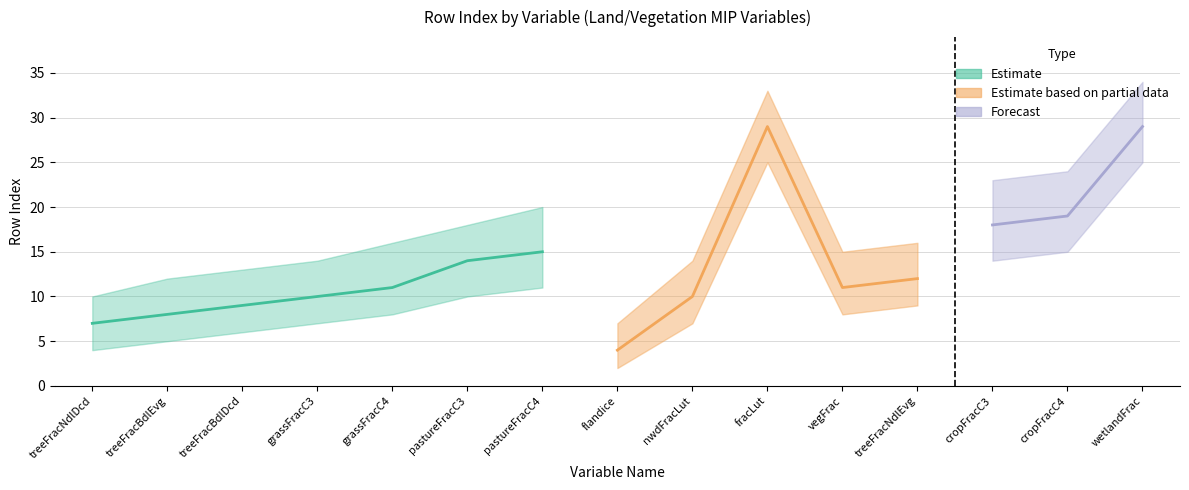

At how many categories does at least one series exceed 32?

2